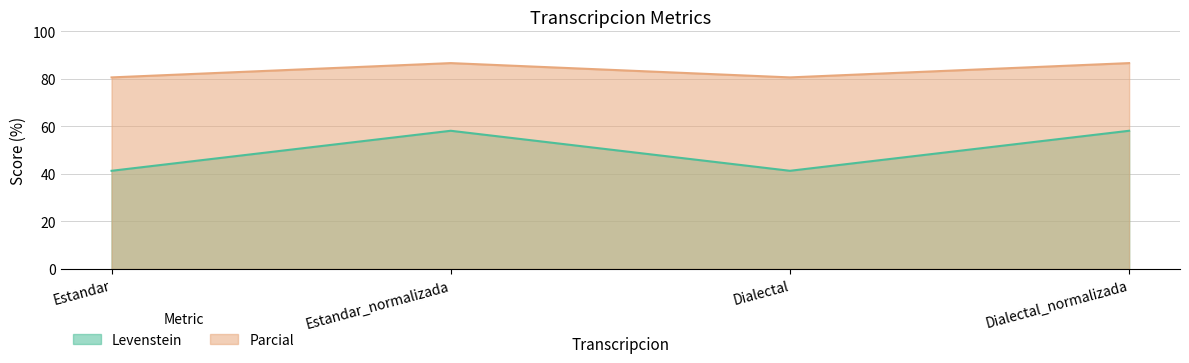

How many lines are shown in the chart?

2